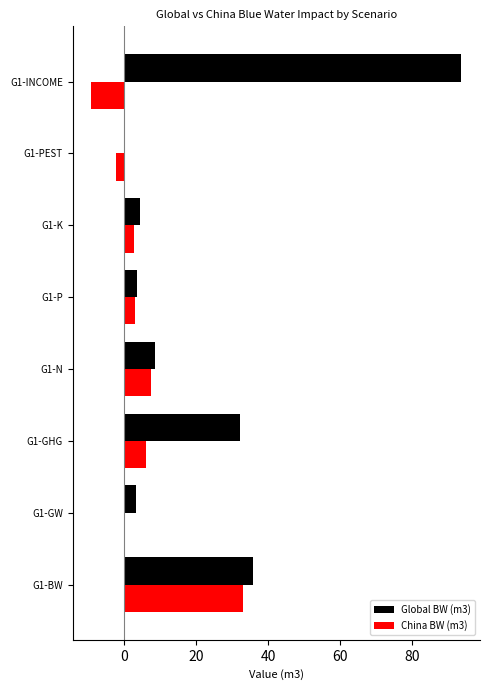

The value of Global BW (m3) at G1-BW is 57.0. True or false?

False